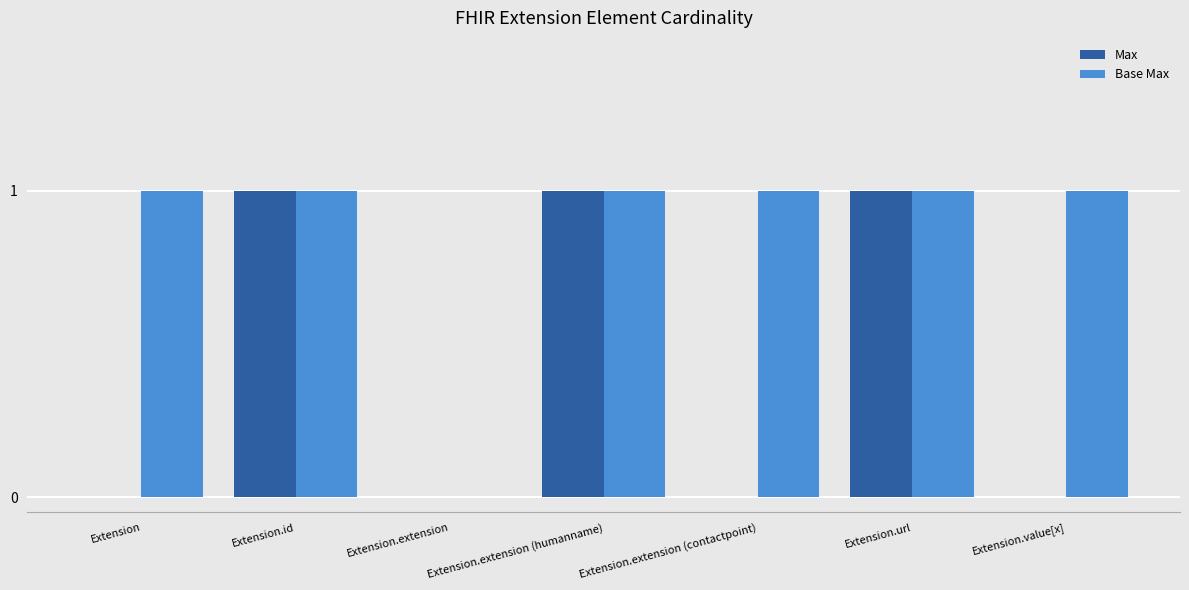

Count the Max values in the range 0 to 1.

7